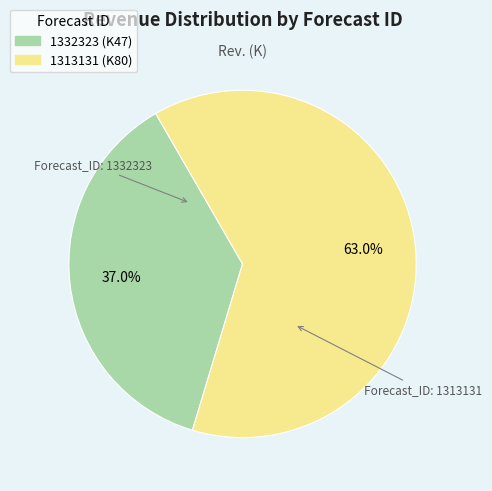

Which category has the biggest portion of the pie?

1313131